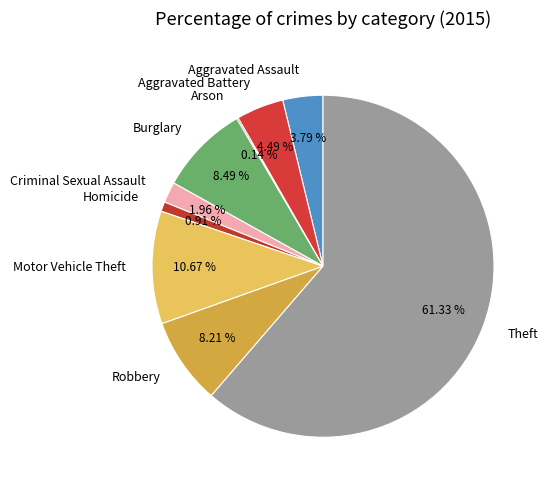

Which slice is the largest?

Theft